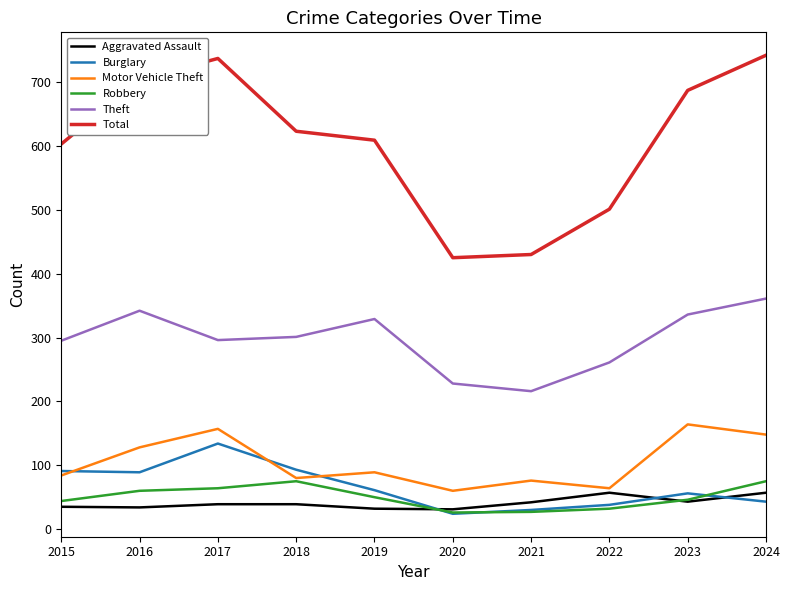

True or false: Motor Vehicle Theft and Theft cross at least once.

False